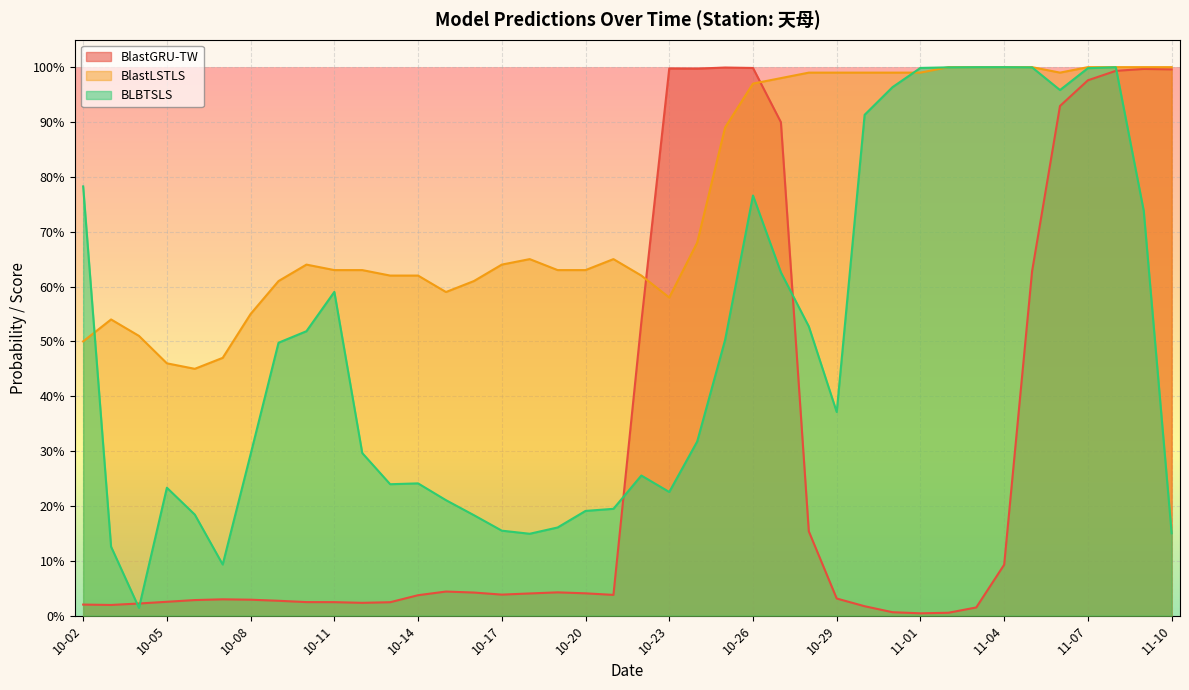

What position from the left is 10-14?

13